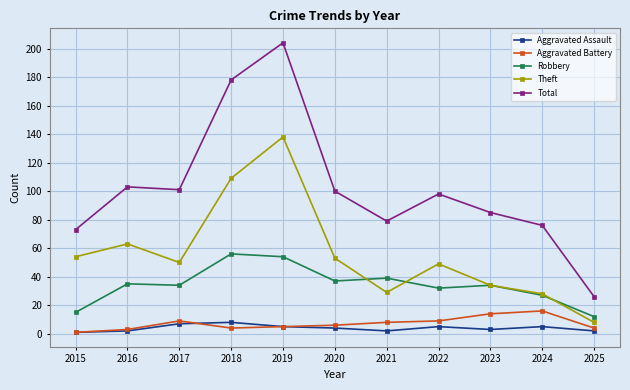

True or false: Aggravated Battery and Total intersect in this chart.

False